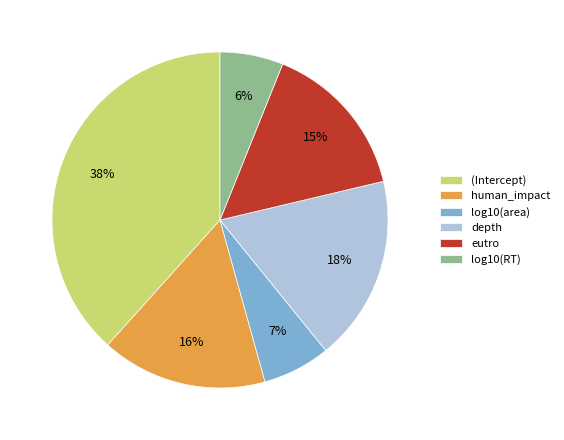

Is (Intercept) the majority of the pie?

No